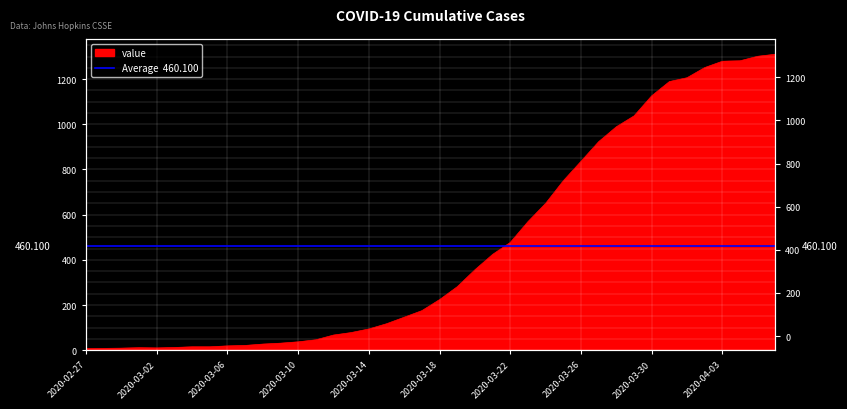

What is the difference between the values at 2020-03-25 and 2020-04-03?

529